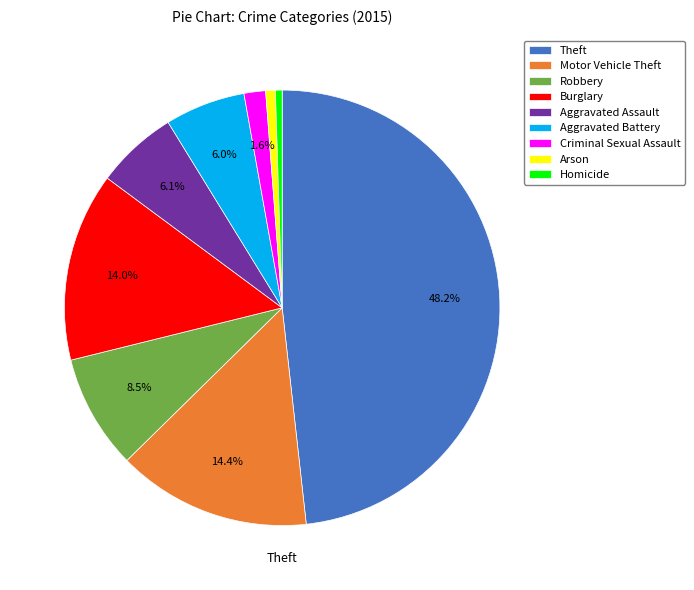

The Theft slice represents 48% of the pie. True or false?

True